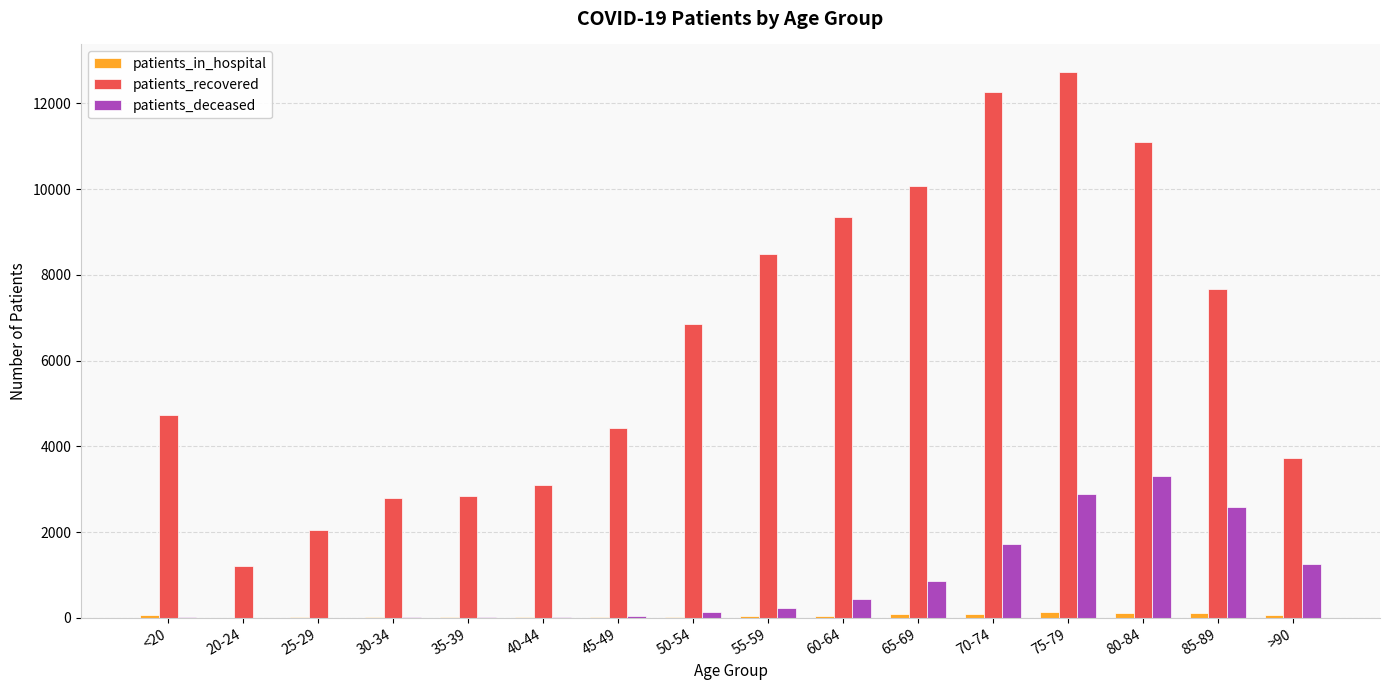

At which category is the sum across all series the highest?

75-79